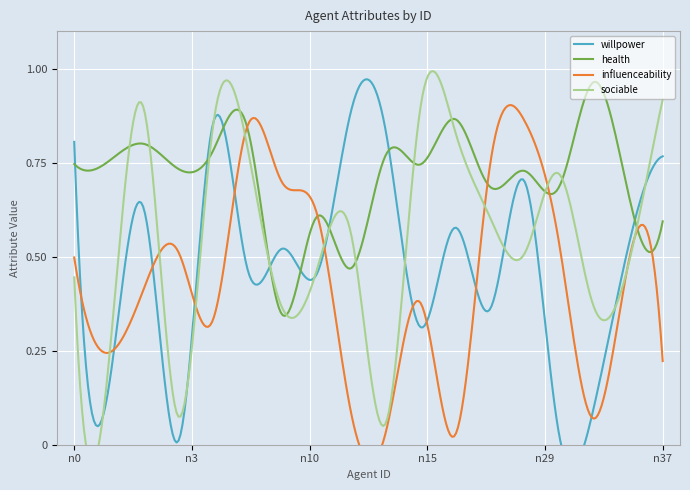

The sociable series shows 0.7 at n29. True or false?

True